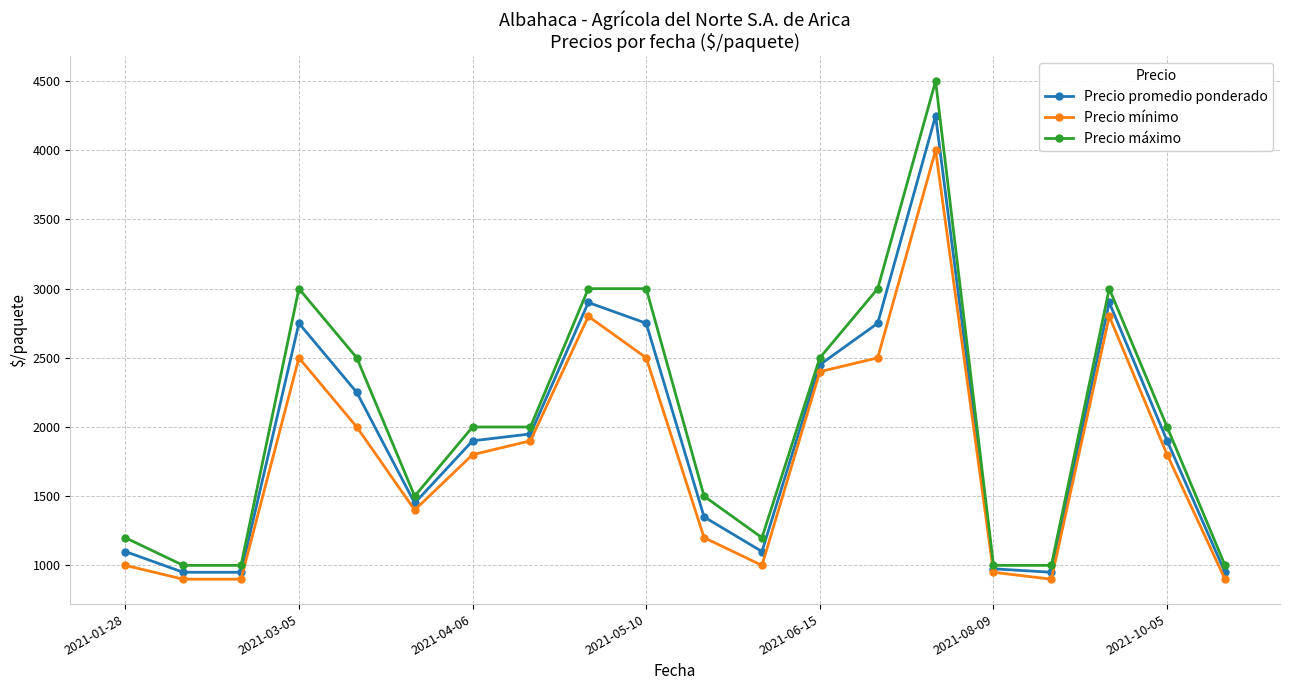

Rank the series by their maximum value, from lowest to highest.

Precio mínimo, Precio promedio ponderado, Precio máximo